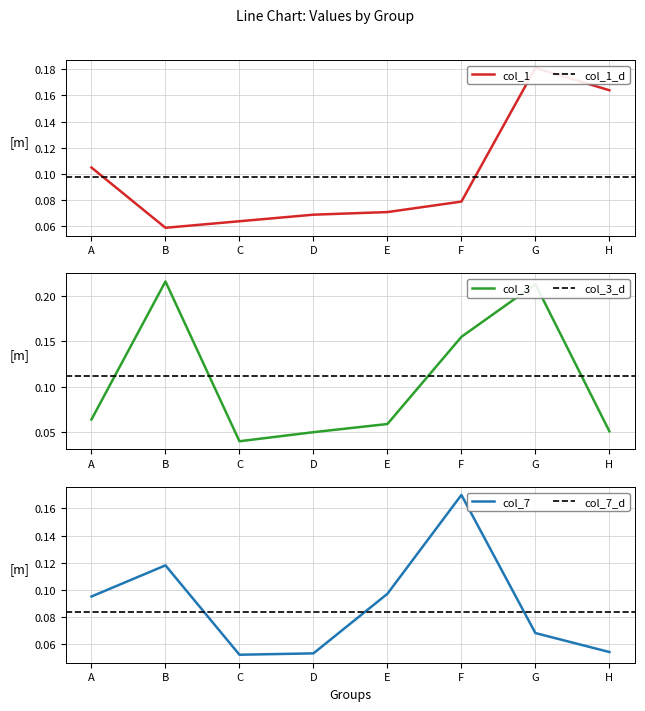

True or false: 7 and 3 intersect in this chart.

True